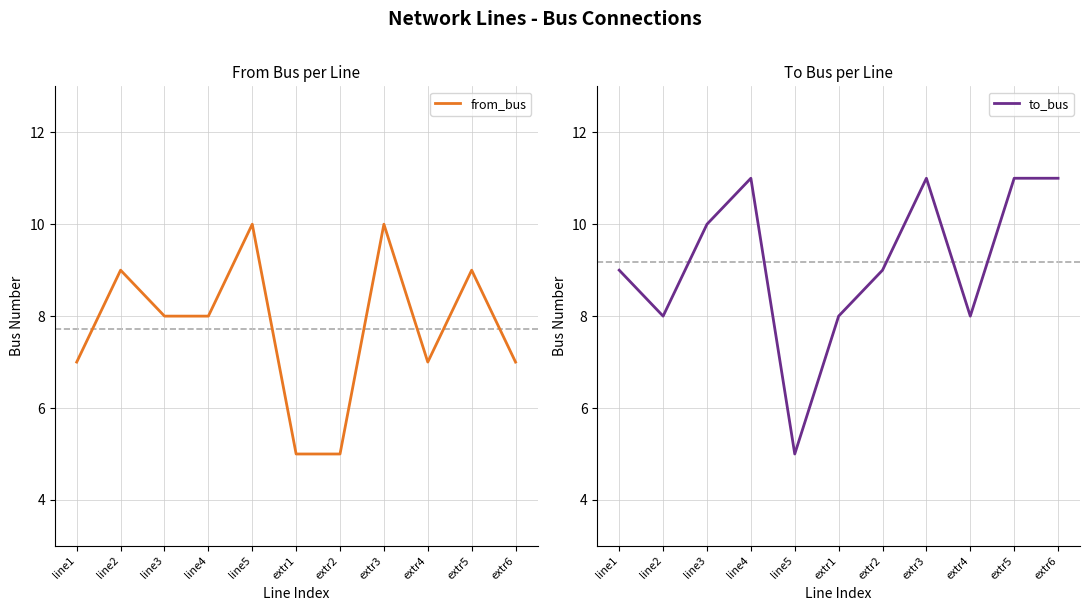

What position from the right is extr4?

3